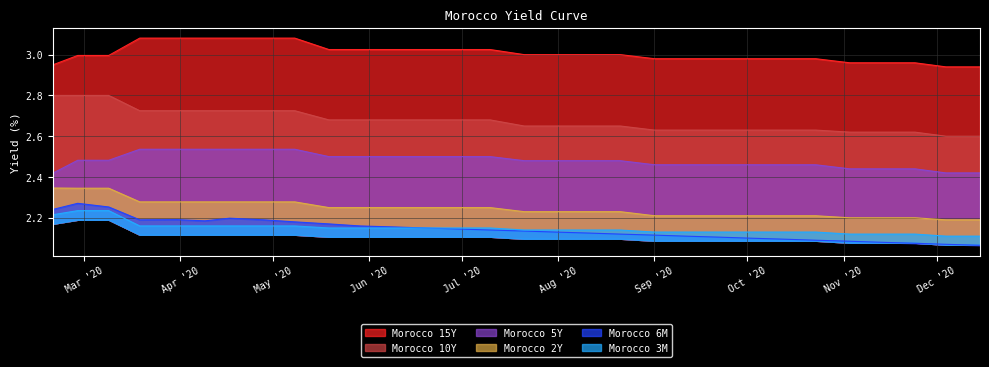

Which series has the widest spread of values?

Morocco 6M